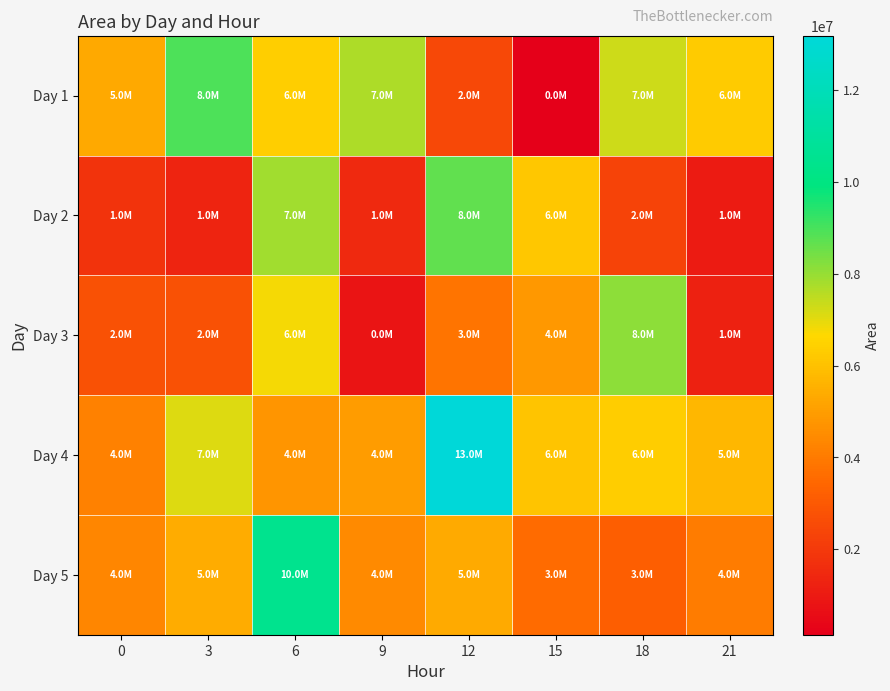

How many data points does each series have?

8